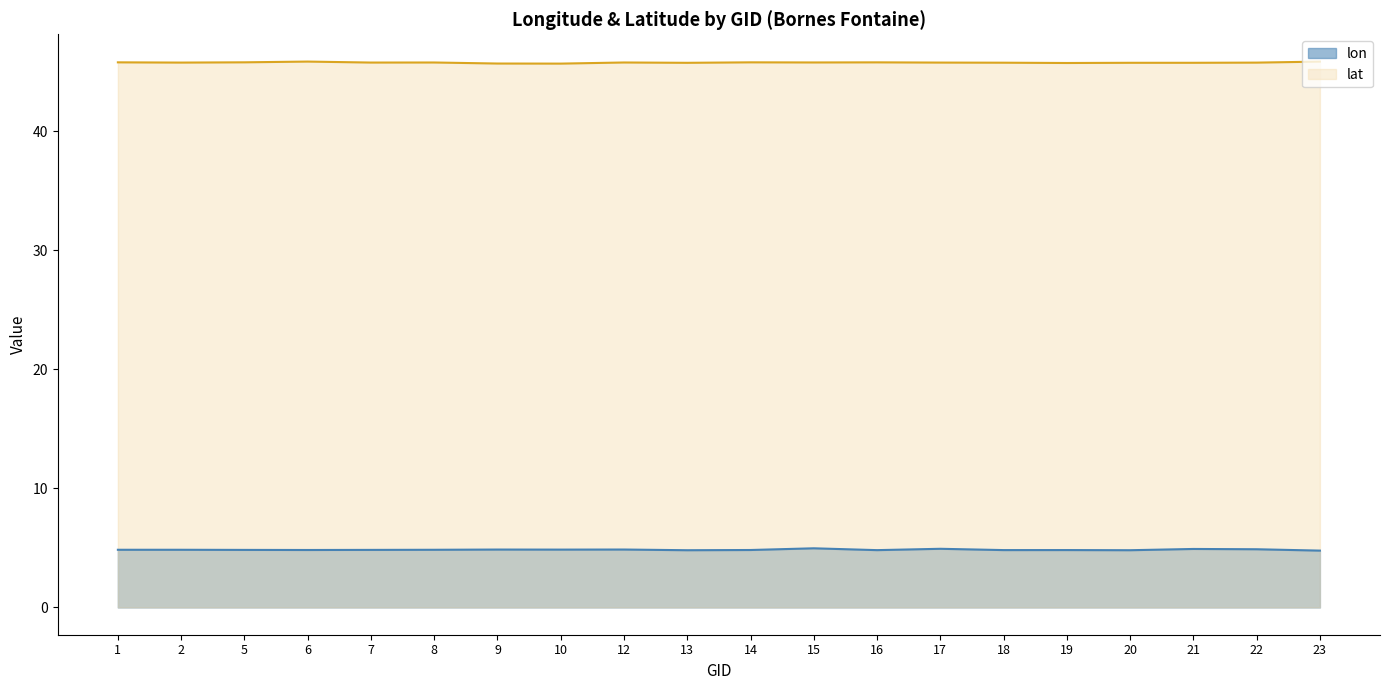

Which category has the lowest value across all series?

23